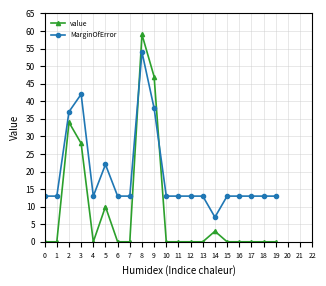

Reading left to right, list all the values displayed in this chart.

value: 0=0	1=0	2=34	3=28	4=0	5=10	6=0	7=0	8=59	9=47	10=0	11=0	12=0	13=0	14=3	15=0	16=0	17=0	18=0	19=0
MarginOfError: 0=13	1=13	2=37	3=42	4=13	5=22	6=13	7=13	8=54	9=38	10=13	11=13	12=13	13=13	14=7	15=13	16=13	17=13	18=13	19=13